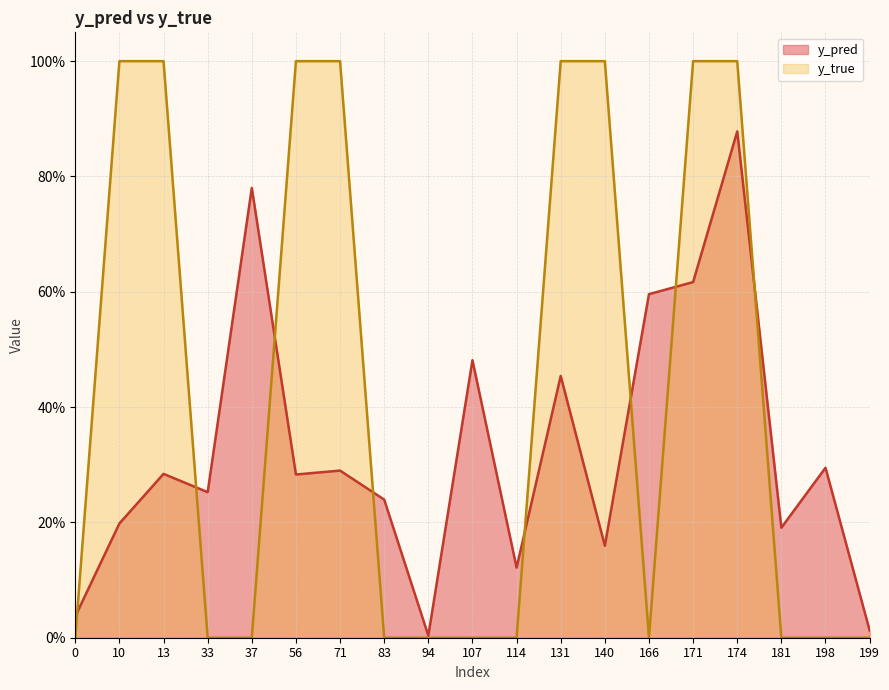

True or false: y_pred has more than 0 points higher than both neighbors.

True